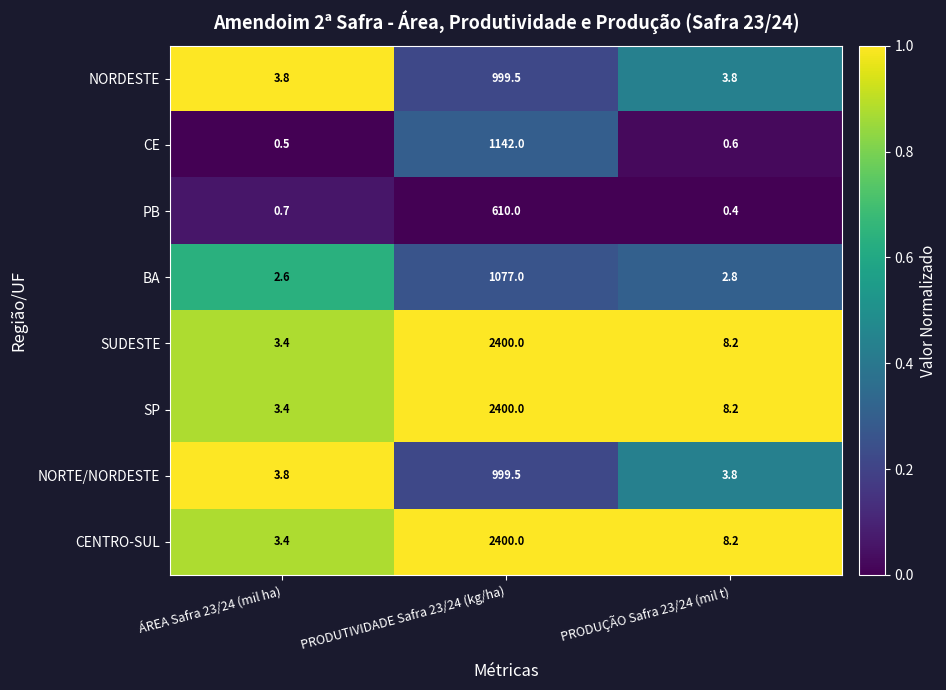

True or false: SP has a value of 11.3 at PRODUÇÃO Safra 23/24 (mil t).

False